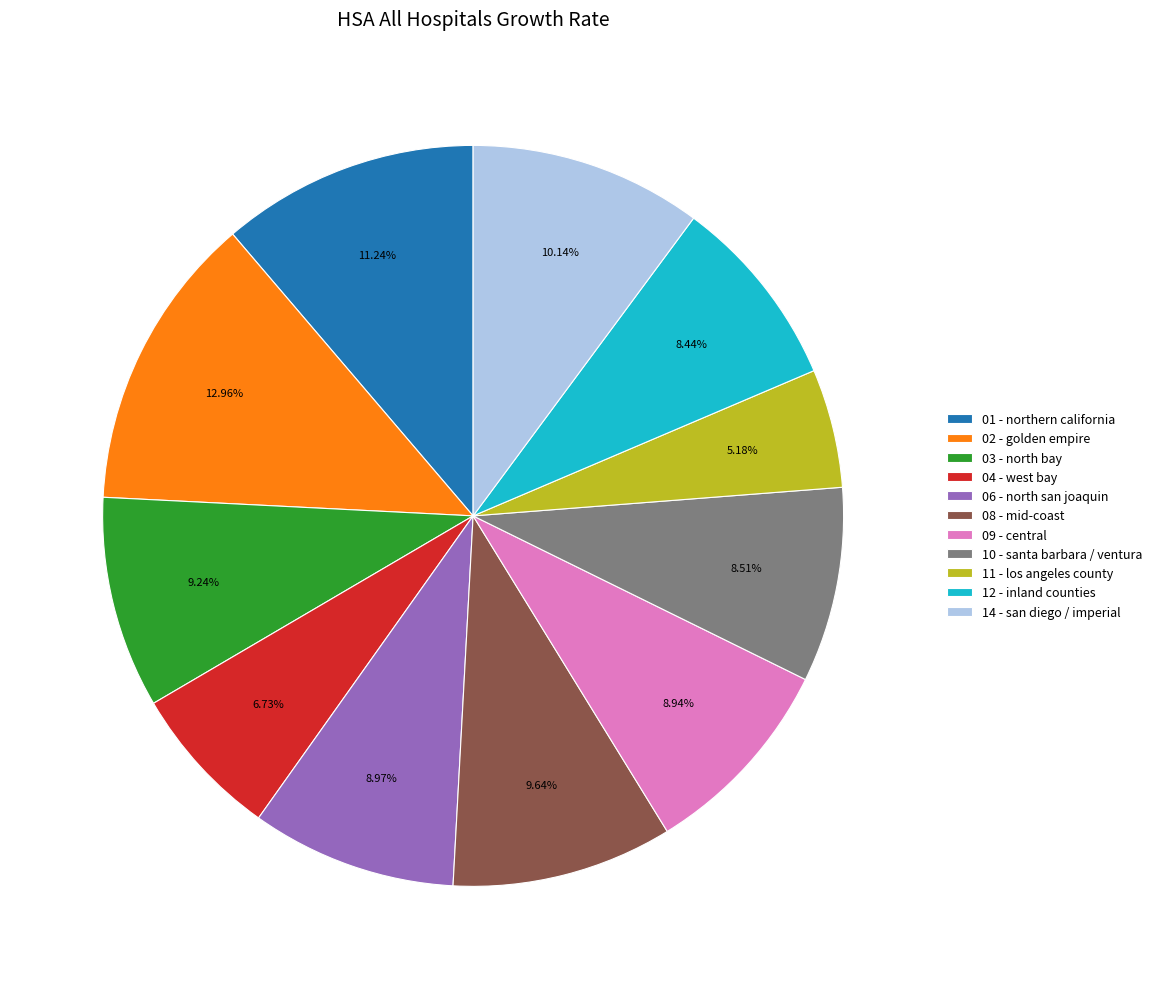

How much of the chart is everything except 12 - inland counties?

91.6%